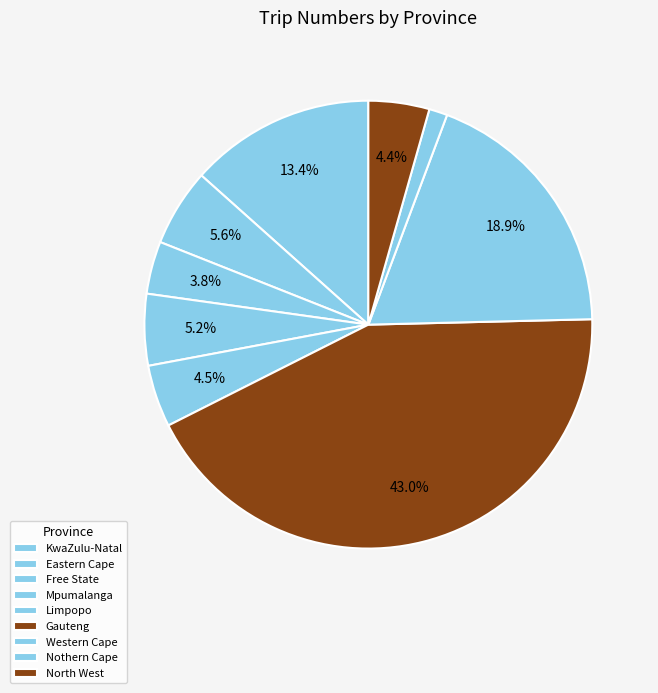

What is the change in value from KwaZulu-Natal to Gauteng?

+67518